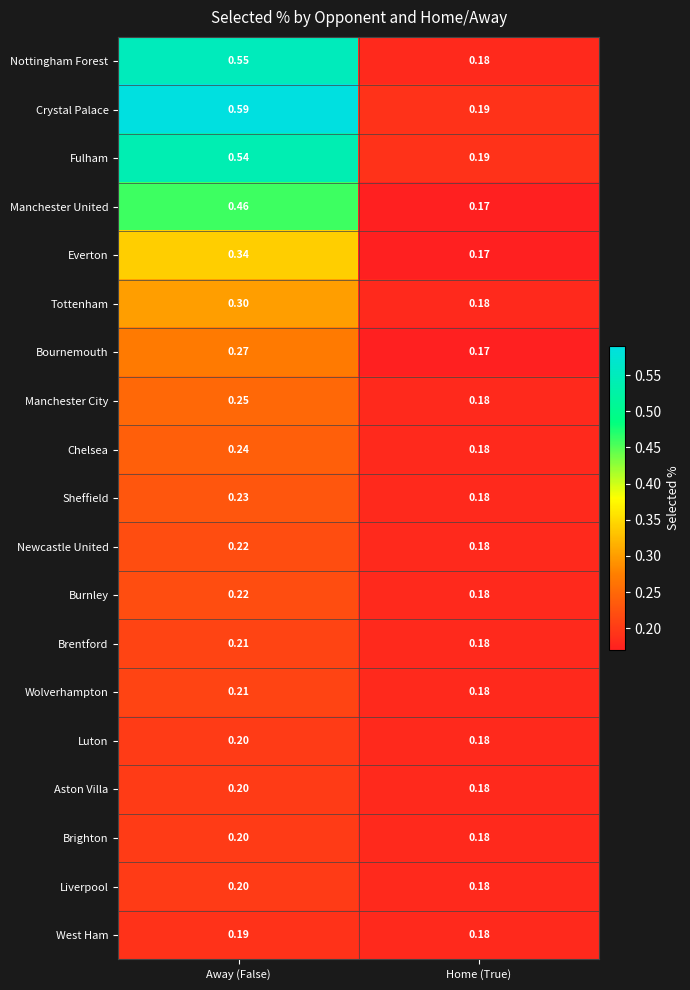

At which category does the chart reach its peak across all series?

Away (False)